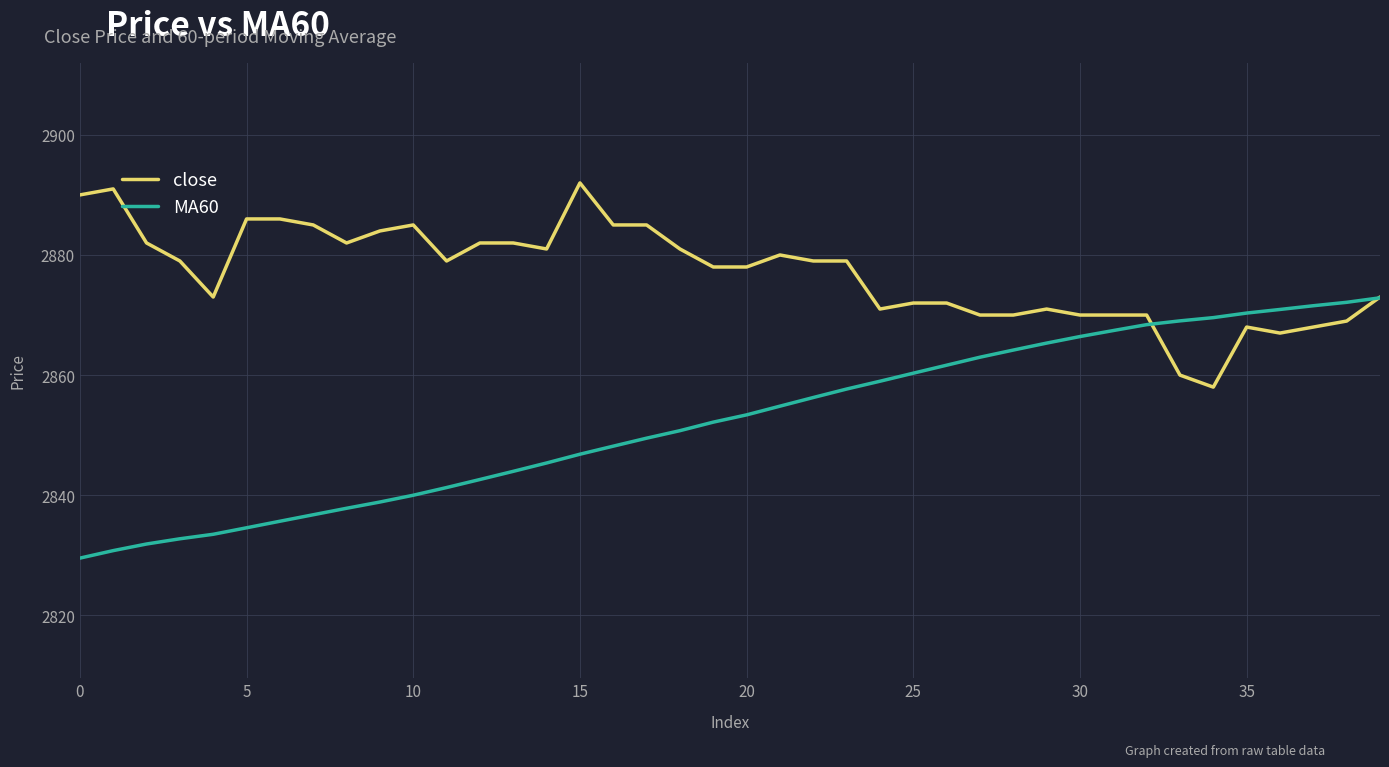

List the series in order of their peak value, highest first.

close, MA60